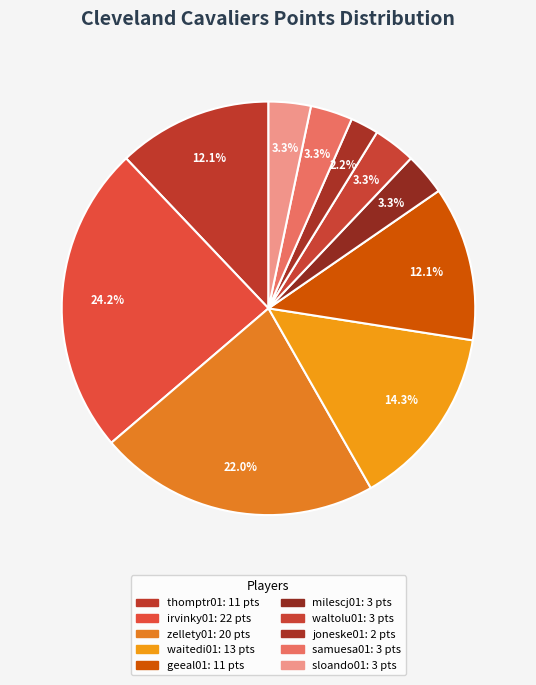

True or false: joneske01 accounts for 2% of the total.

True